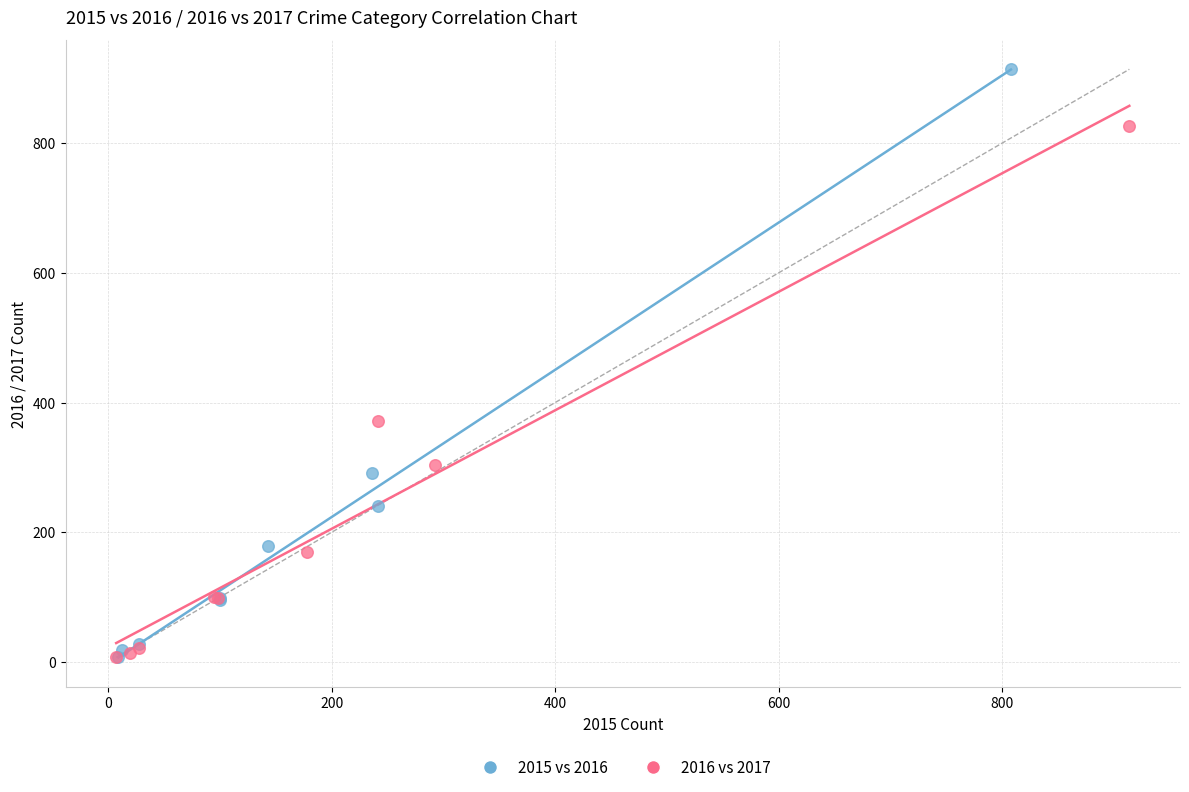

Which series reaches the maximum Y coordinate?

2015 vs 2016